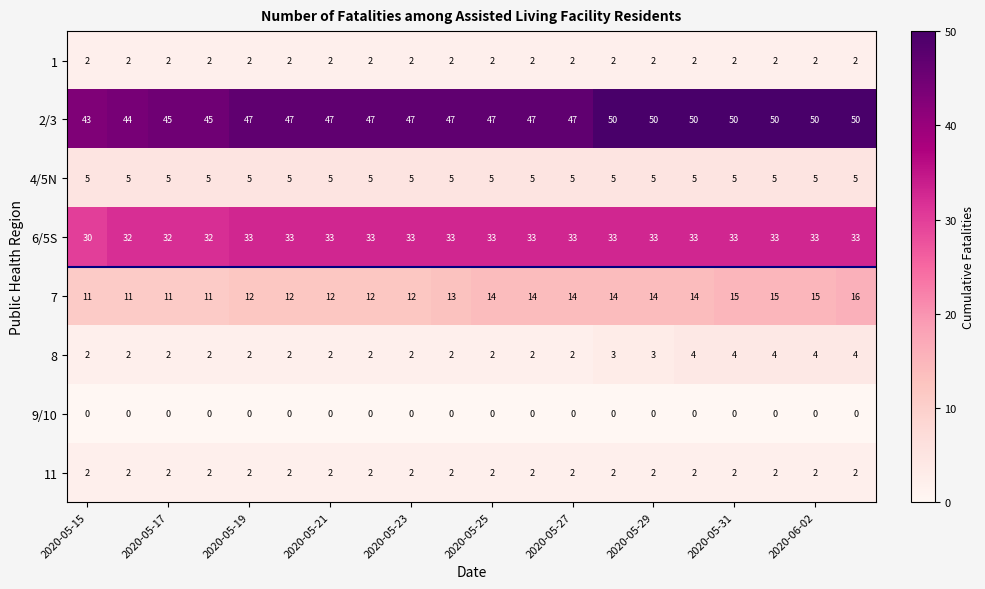

Which series has the largest range (max minus min)?

2/3